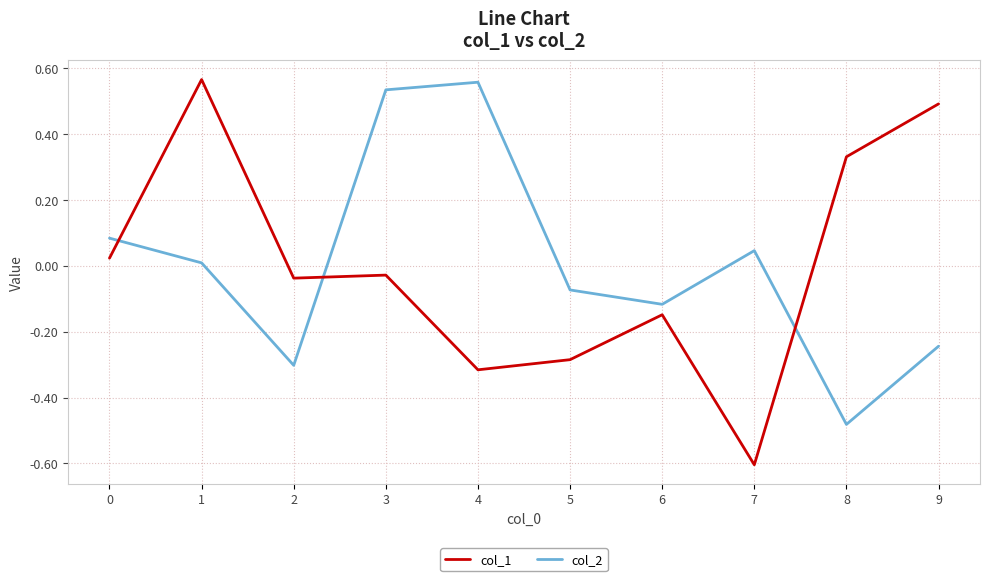

Which series has the widest spread of values?

col_1